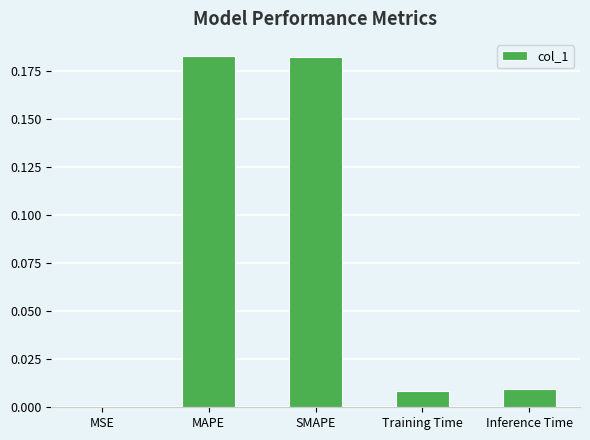

What is the sum of all values?

0.4